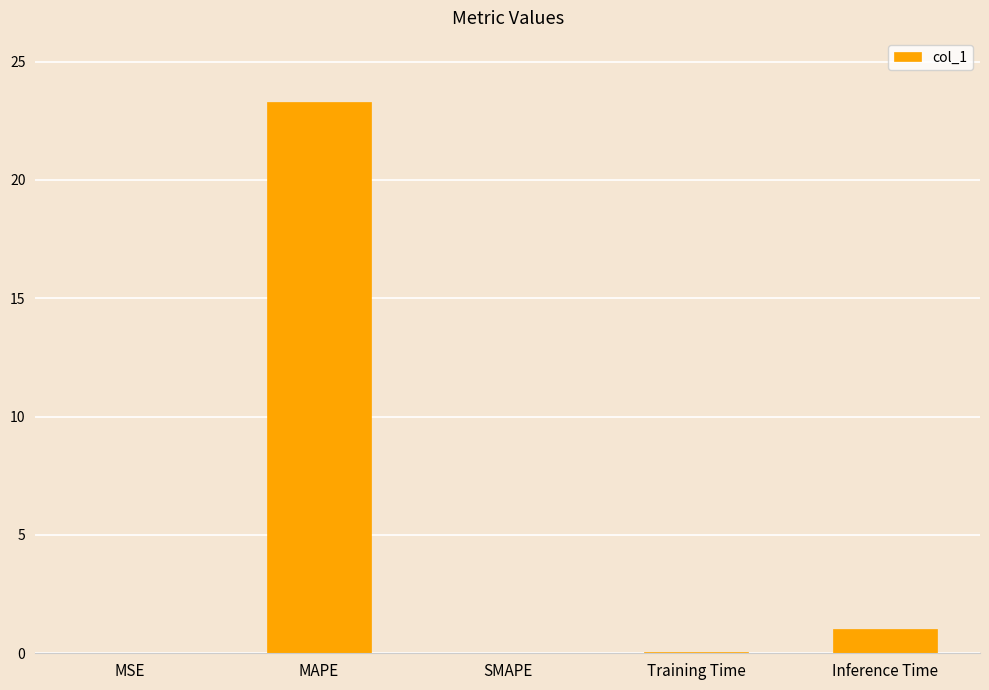

True or false: the data shows 0.0 at MSE.

True